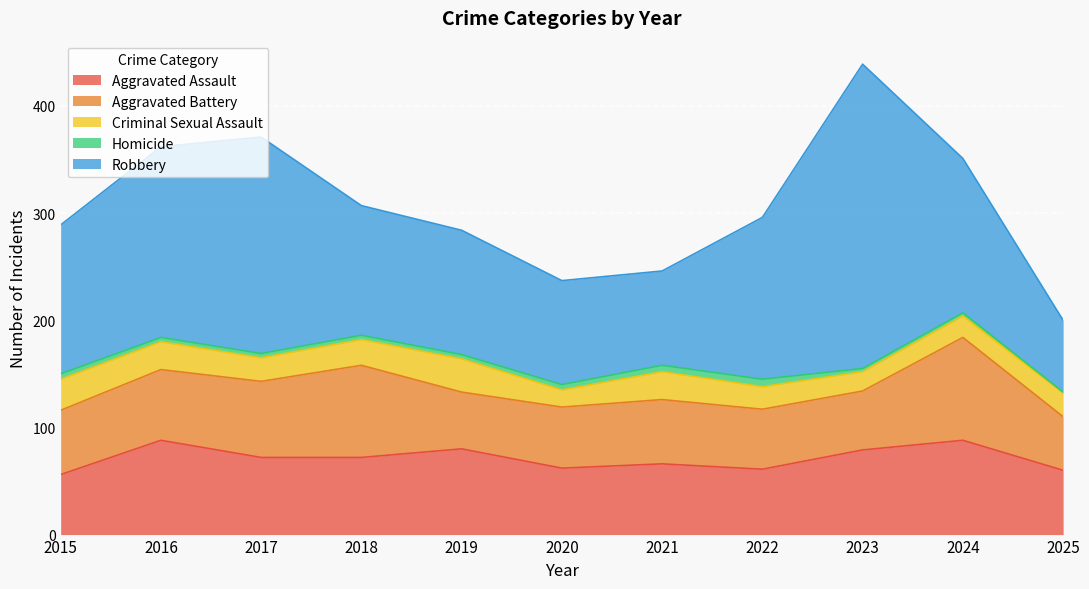

Reading left to right, what are all the values shown in this chart?

Aggravated Assault: 56	88	72	72	80	62	66	61	79	88	60
Aggravated Battery: 60	66	71	86	53	57	60	56	55	96	50
Criminal Sexual Assault: 29	26	22	24	31	16	26	21	18	20	22
Homicide: 5	4	4	4	4	5	6	7	3	3	1
Robbery: 139	178	202	121	116	97	88	151	284	144	67